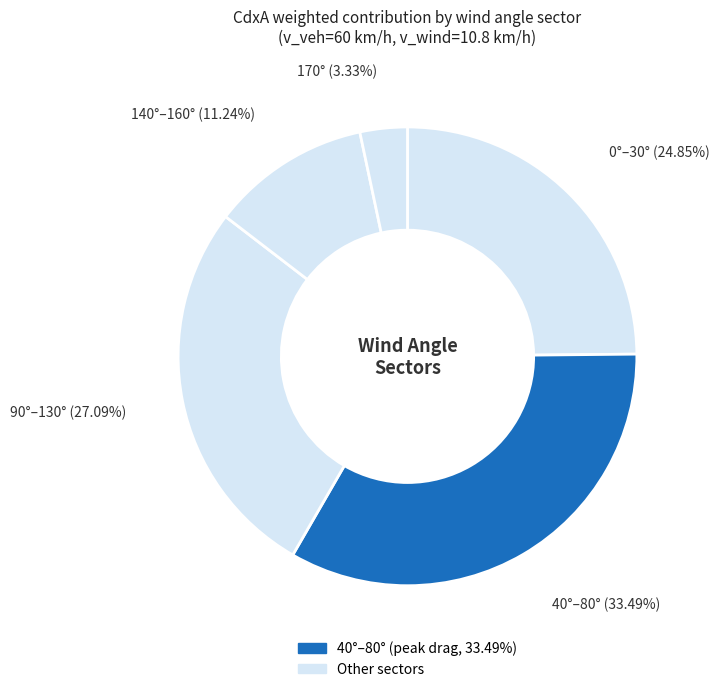

How many segments does this pie chart have?

5